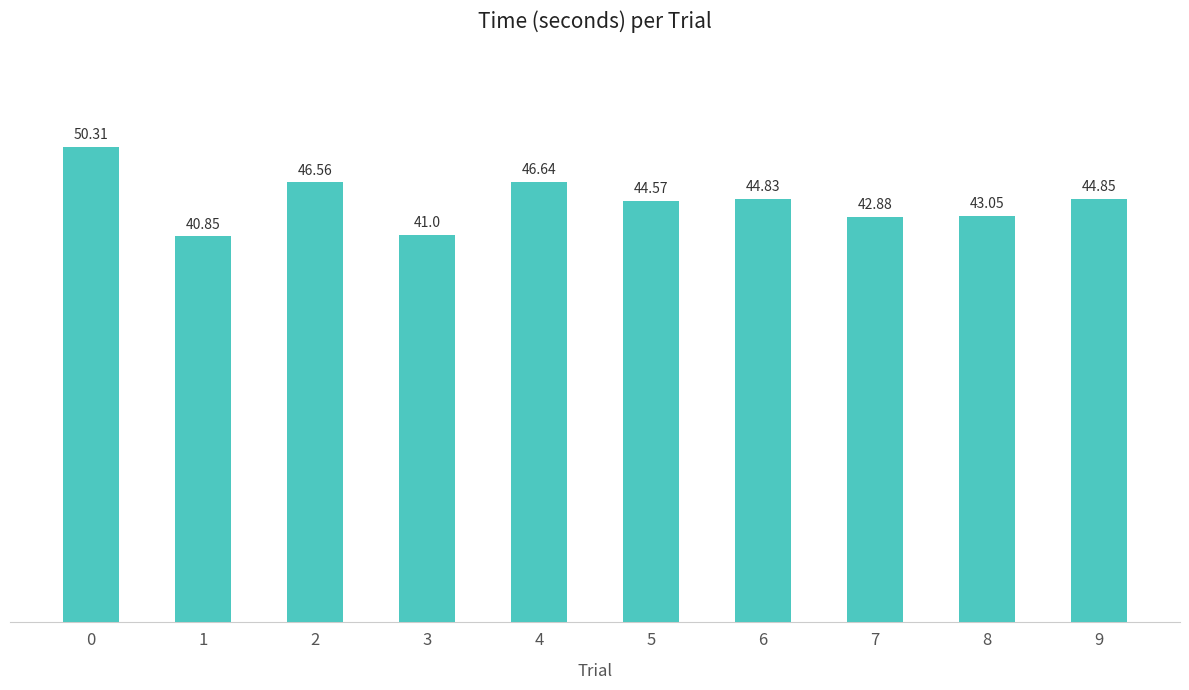

What is the greatest value displayed?

50.3